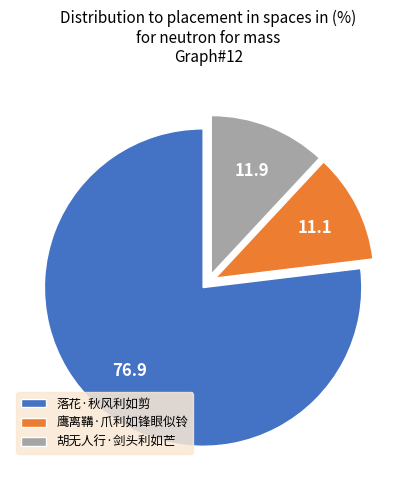

Which category accounts for the majority?

落花·秋风利如剪